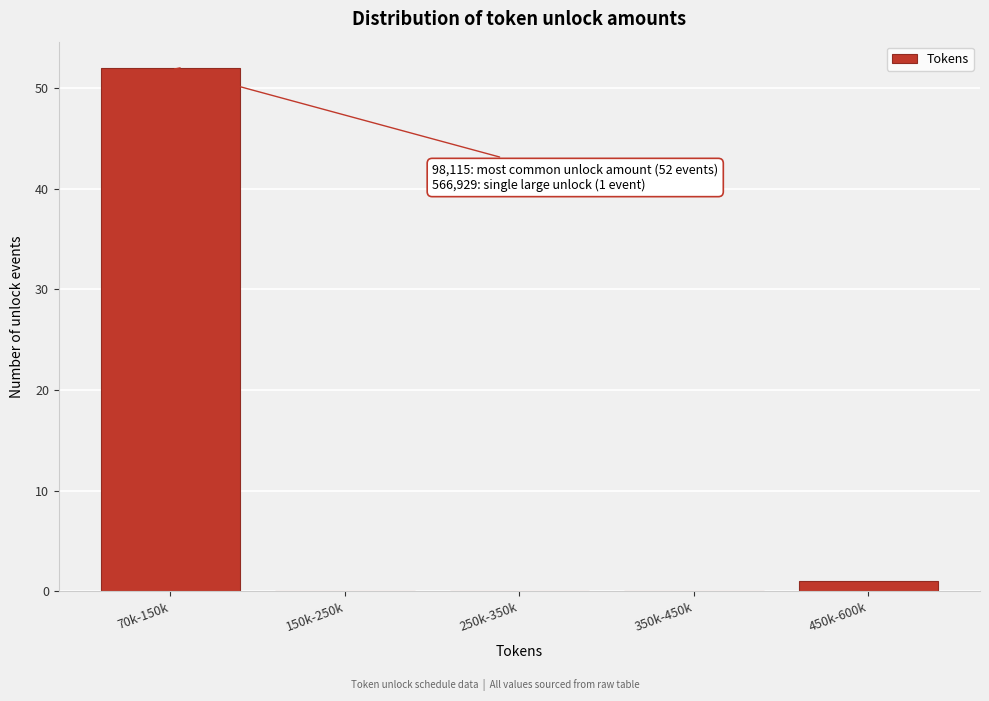

Reading left to right, what are all the values shown in this chart?

70k-150k=52	150k-250k=0	250k-350k=0	350k-450k=0	450k-600k=1